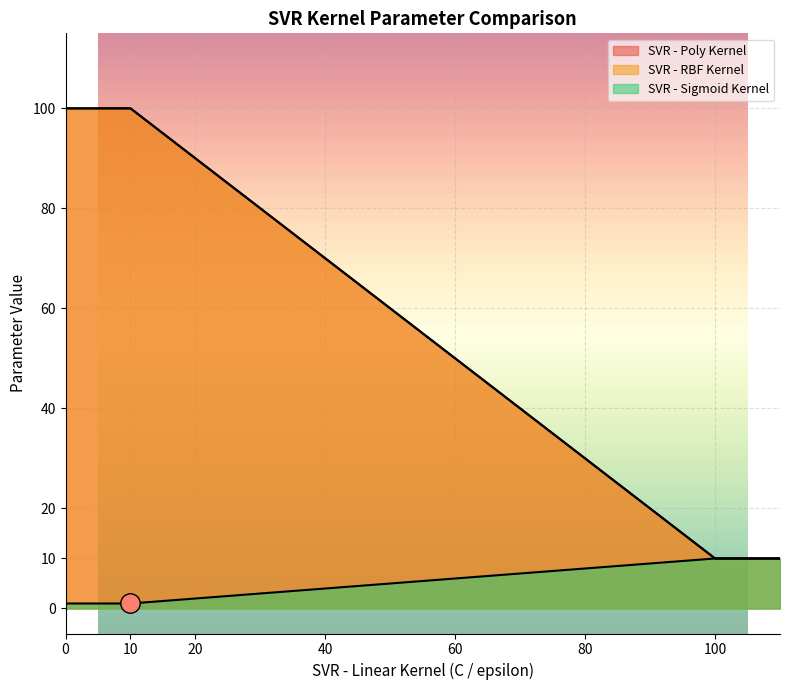

What is the total value across all series at 100?

30